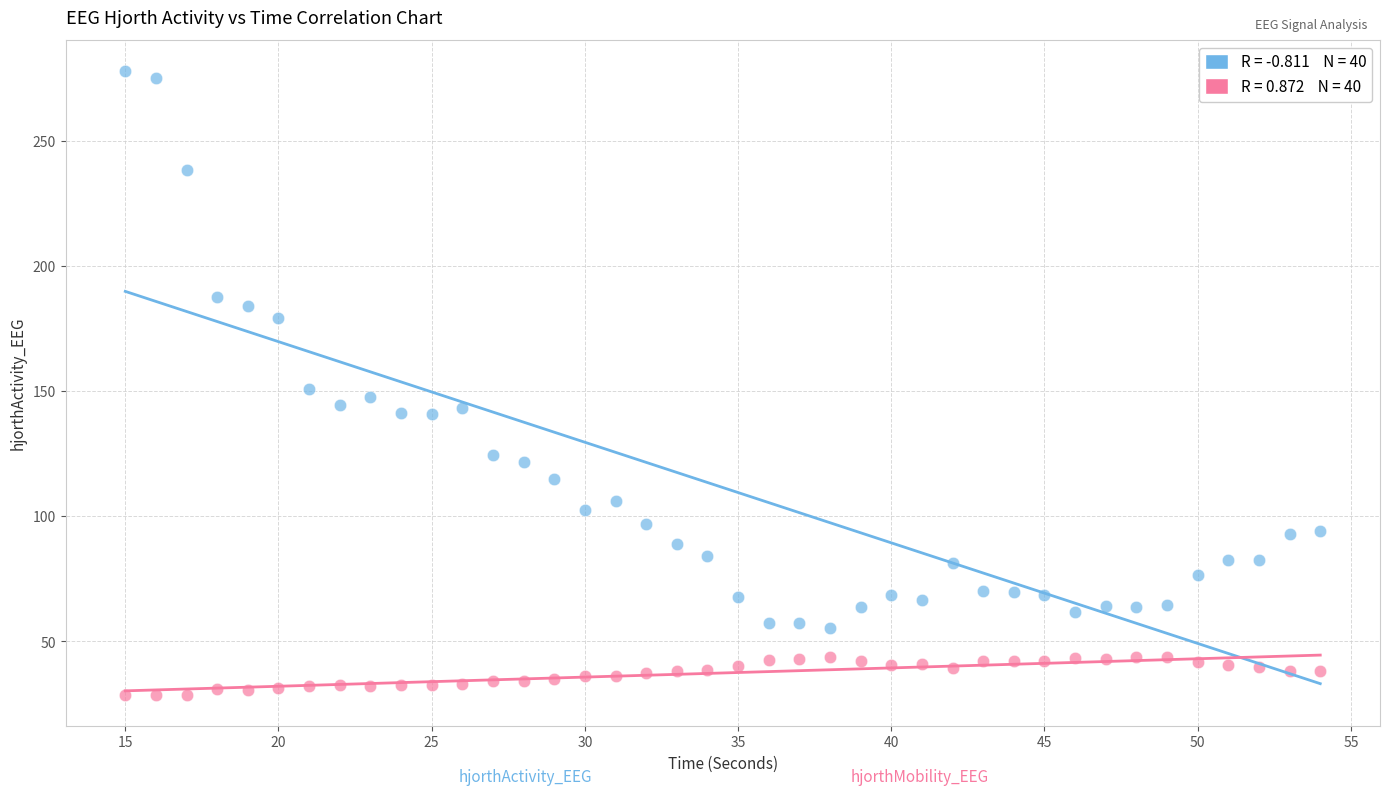

Across all data points, what is the range of Y values (max minus min)?

249.2